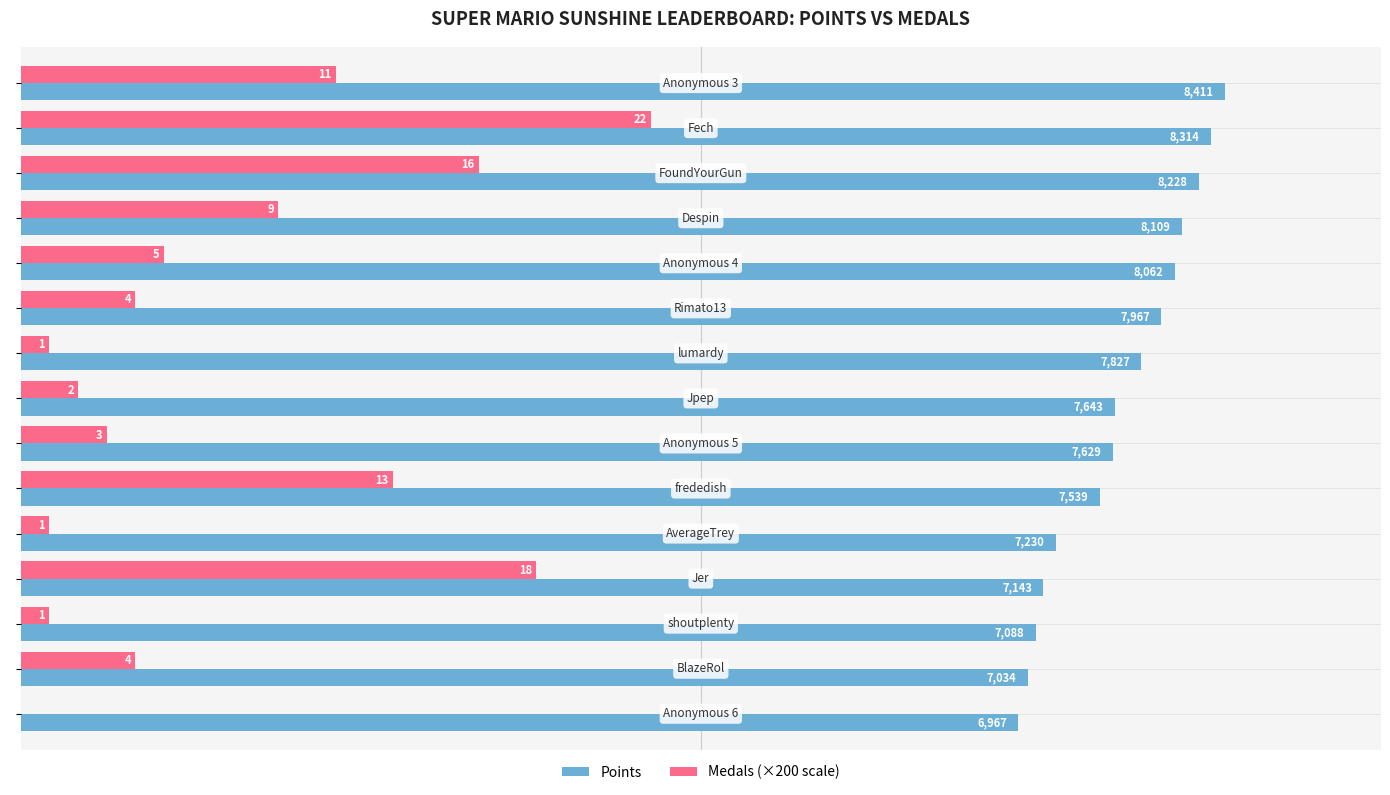

What is the greatest value displayed?

8411